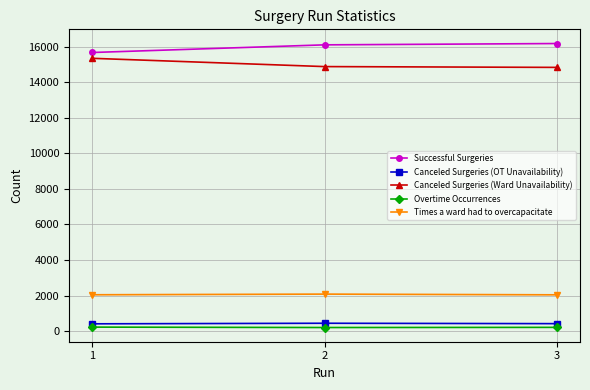

Is it true that Successful Surgeries equals 6207 at 1?

False